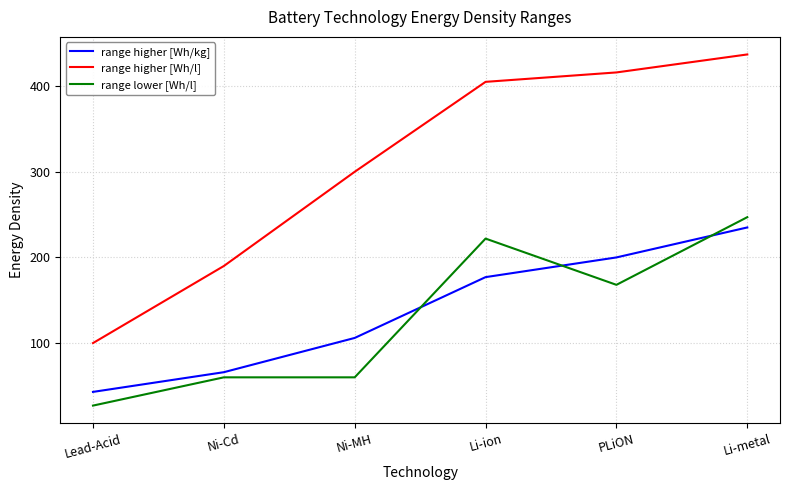

Rank the series by their maximum value, from lowest to highest.

range higher [Wh/kg], range lower [Wh/l], range higher [Wh/l]